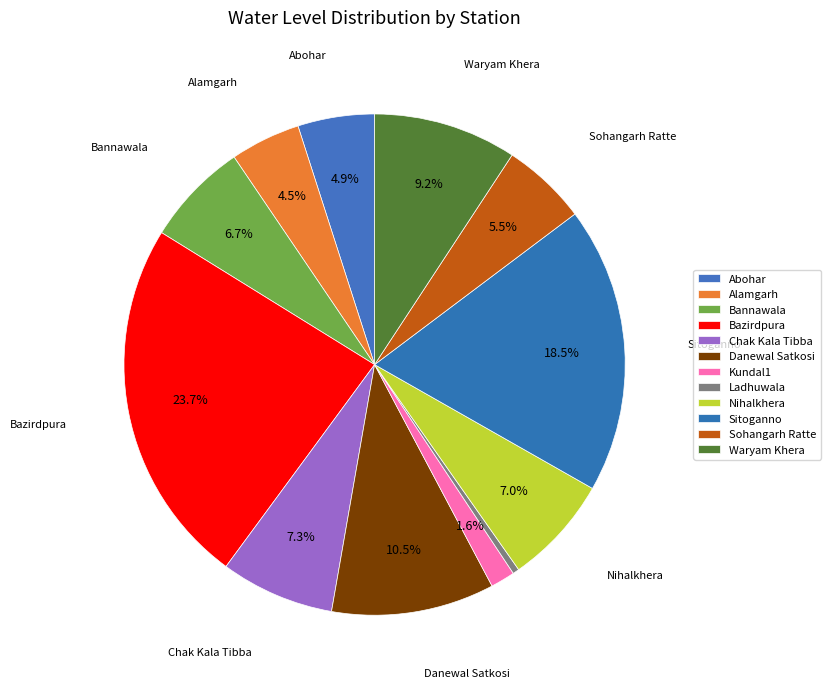

True or false: Sohangarh Ratte accounts for 17% of the total.

False